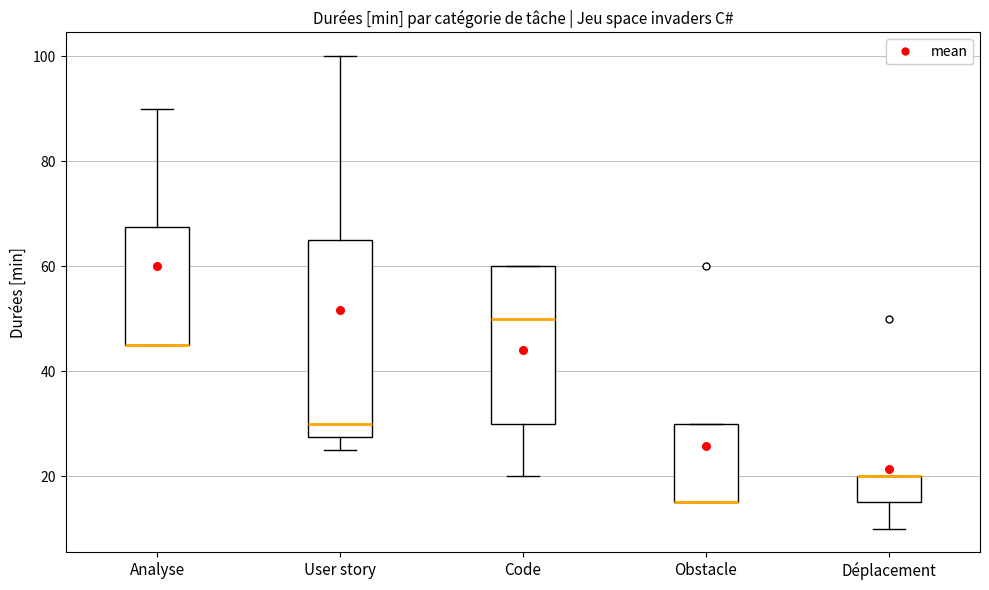

Which box is the tallest, from its lower edge to its upper edge?

User story